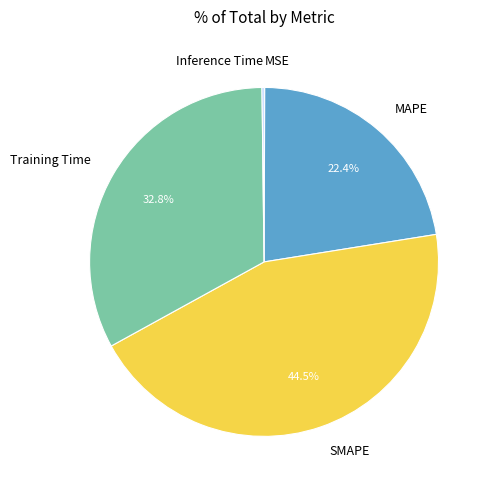

Do SMAPE and Training Time together represent more than half of the pie?

Yes